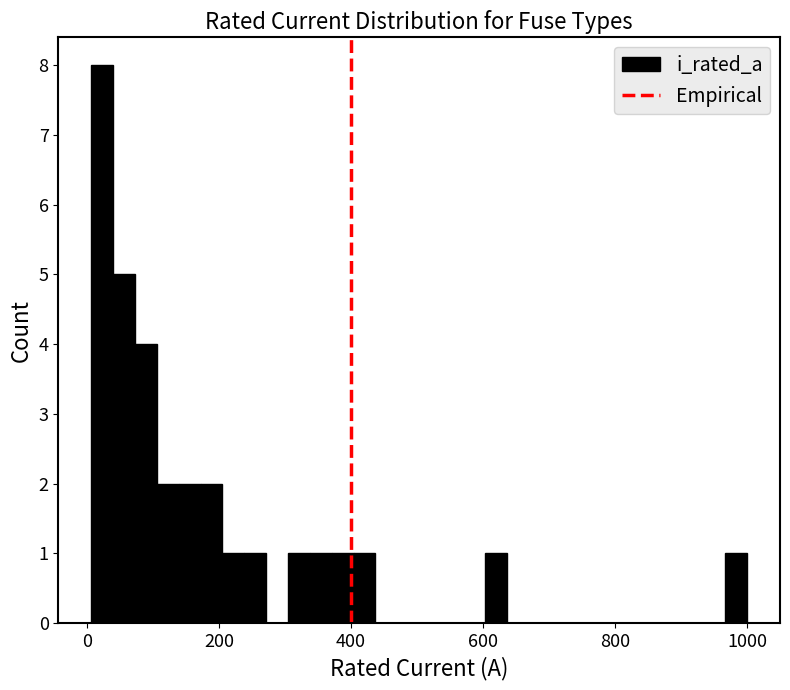

Around what value on the x-axis is the tallest bar? Give the approximate position of its centre, as read against the axis.

20